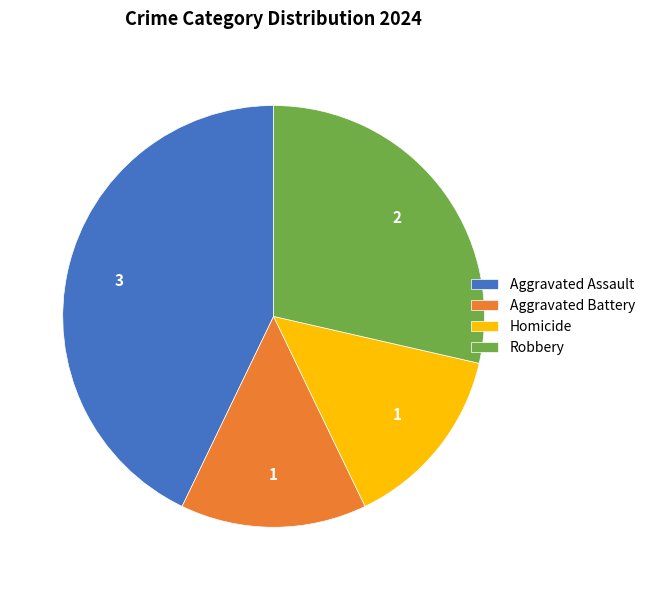

True or false: Homicide accounts for 2% of the total.

False